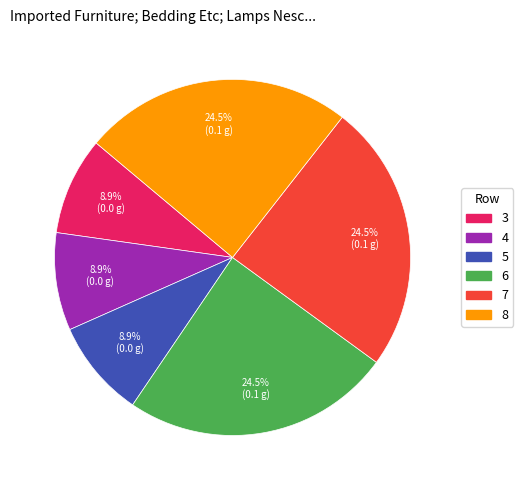

The 3 slice represents 1% of the pie. True or false?

False